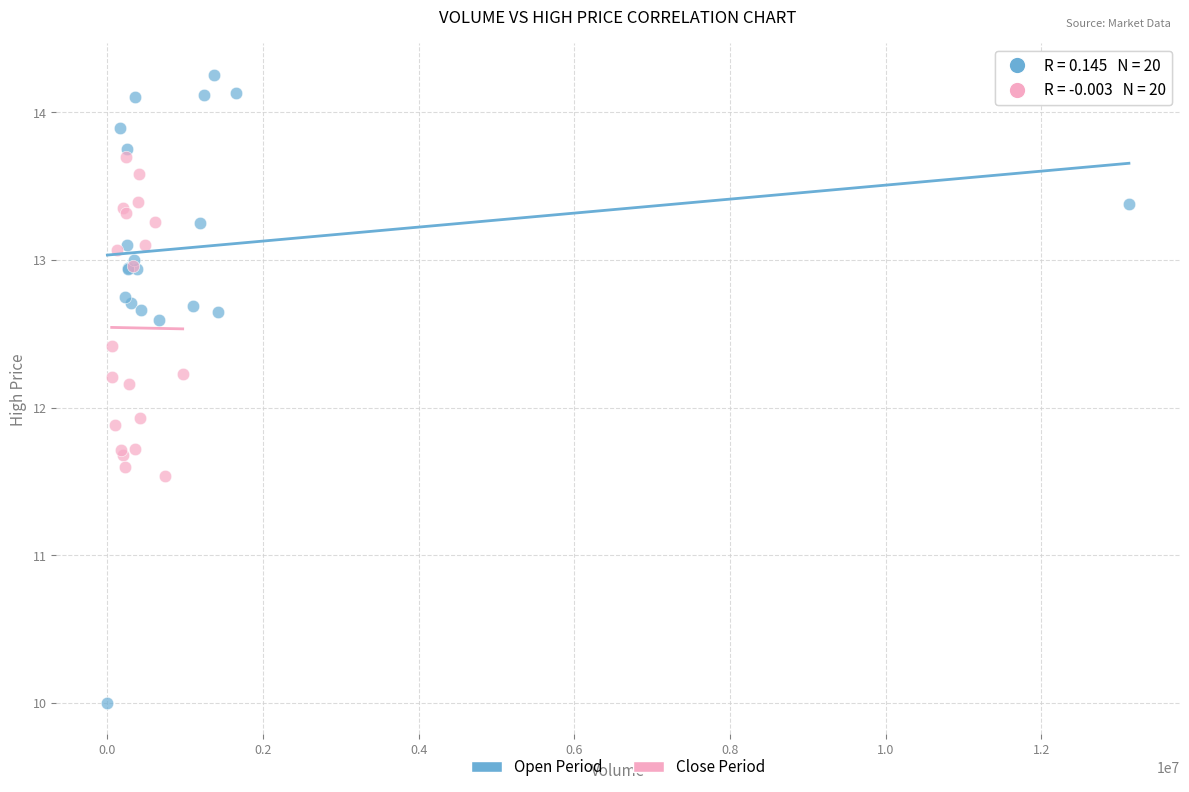

Which series reaches the minimum Y coordinate?

Open Period